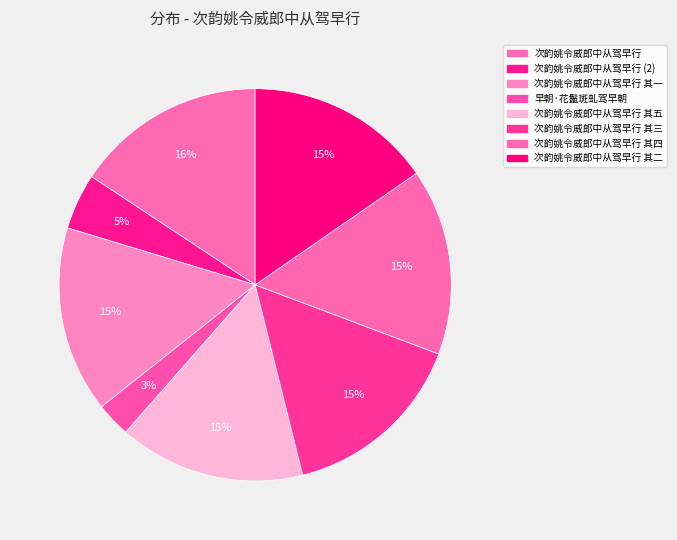

What is the largest slice in the pie chart?

次韵姚令威郎中从驾早行